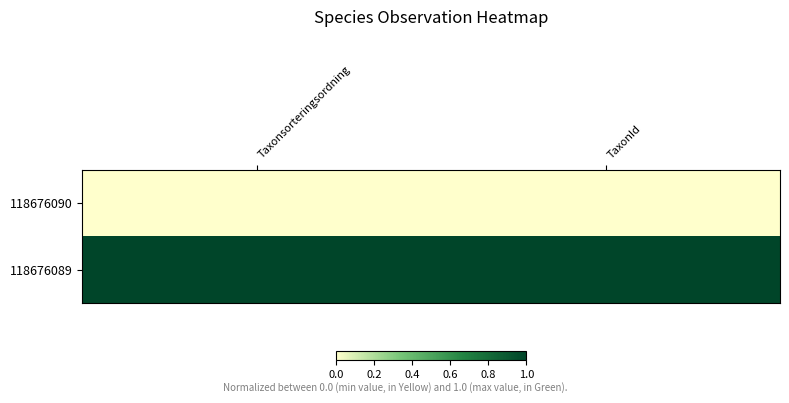

At which category does the chart reach its minimum across all series?

Taxonsorteringsordning